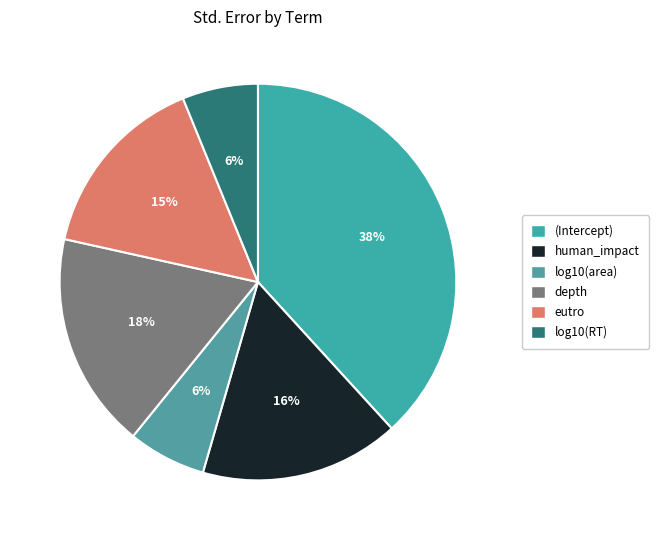

Which slice is the largest?

(Intercept)